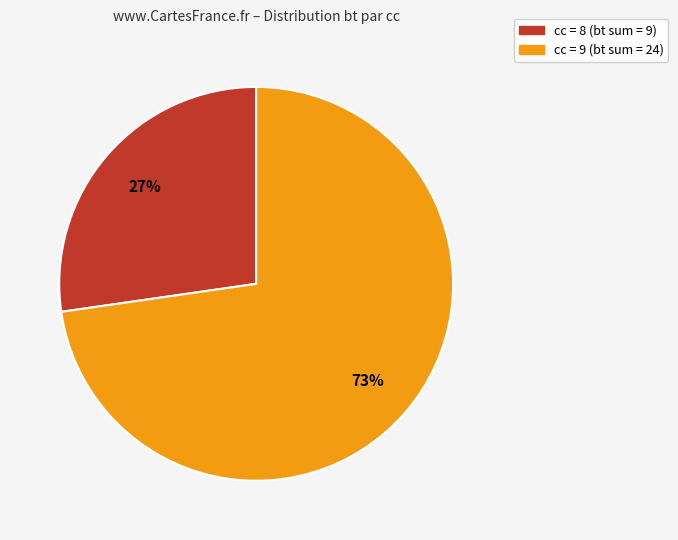

Is there any slice that represents more than half of the pie?

Yes